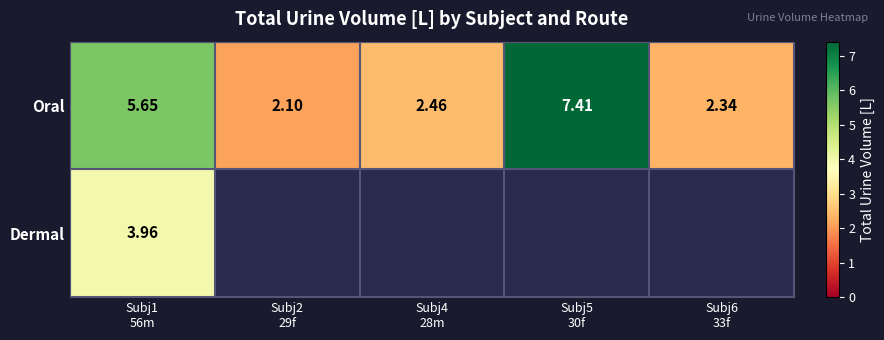

Is it true that Oral equals 0.9 at Subj2 29f?

False